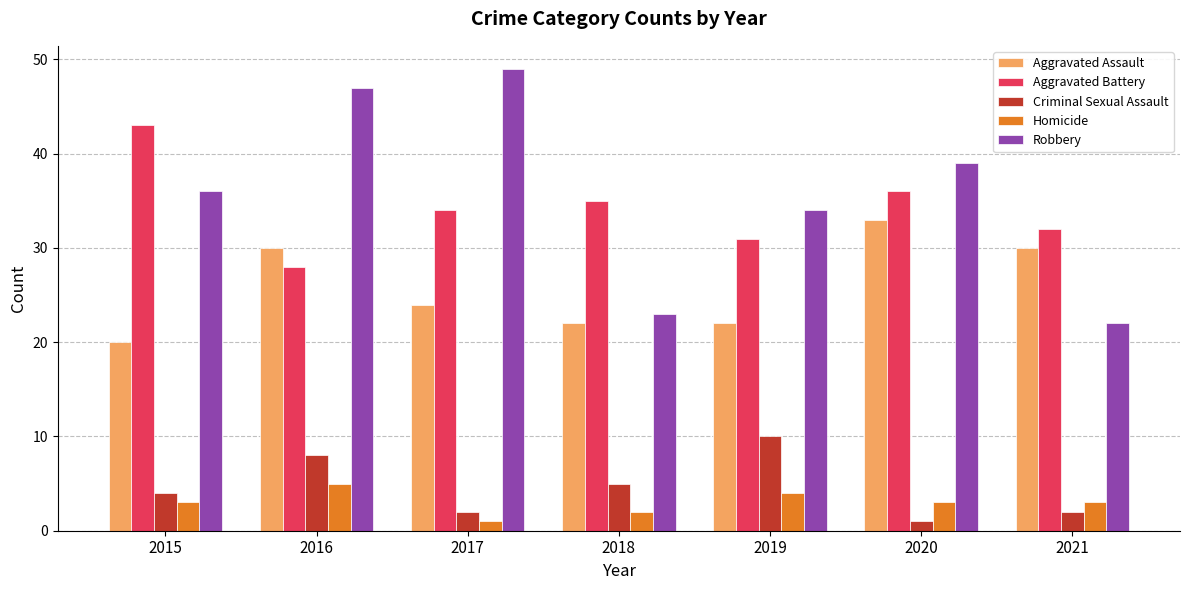

What is the difference between the highest and lowest values at 2021?

30